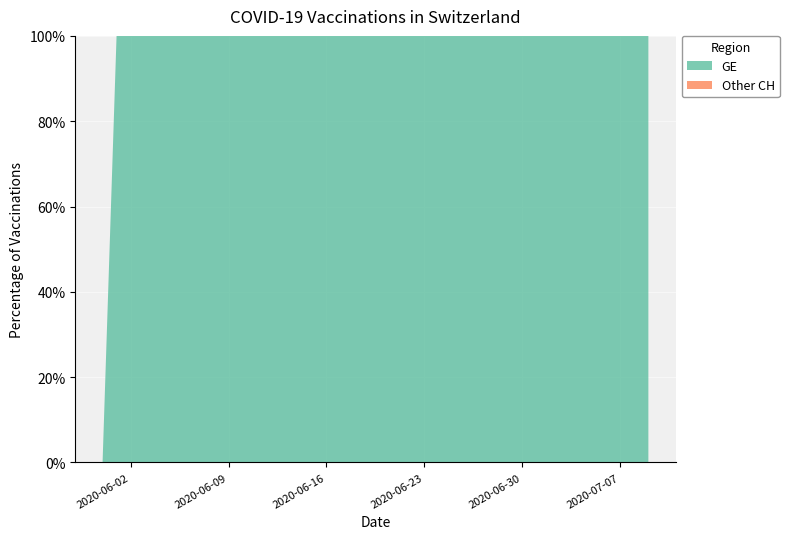

Which has a higher value, 2020-06-10 or 2020-06-16?

2020-06-10